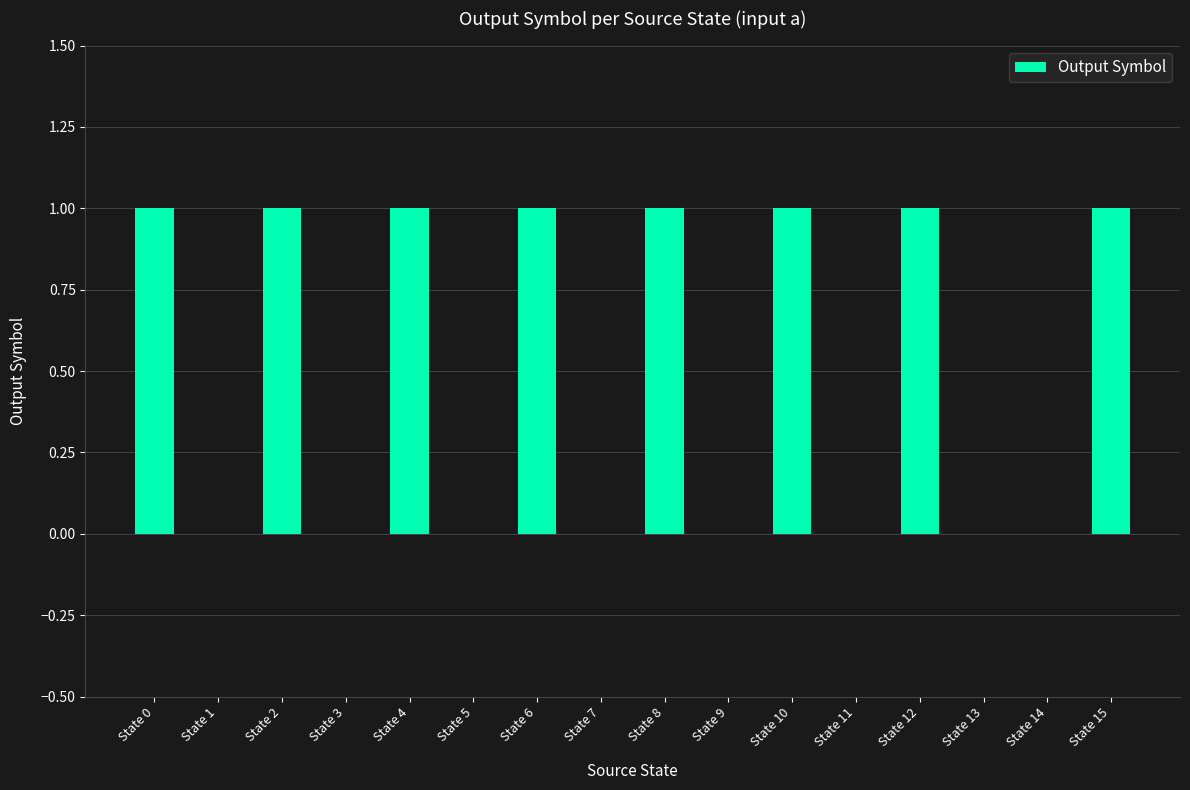

Reading left to right, transcribe all the data shown in this chart.

State 0=1	State 1=0	State 2=1	State 3=0	State 4=1	State 5=0	State 6=1	State 7=0	State 8=1	State 9=0	State 10=1	State 11=0	State 12=1	State 13=0	State 14=0	State 15=1